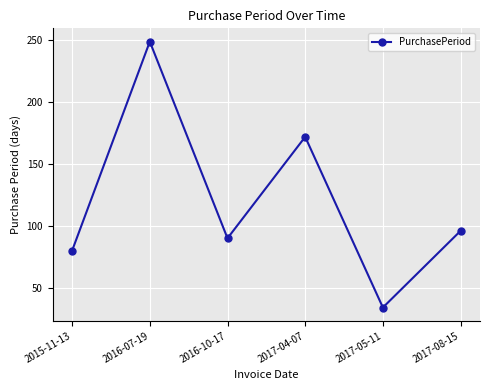

What is the difference between the maximum and minimum values?

215